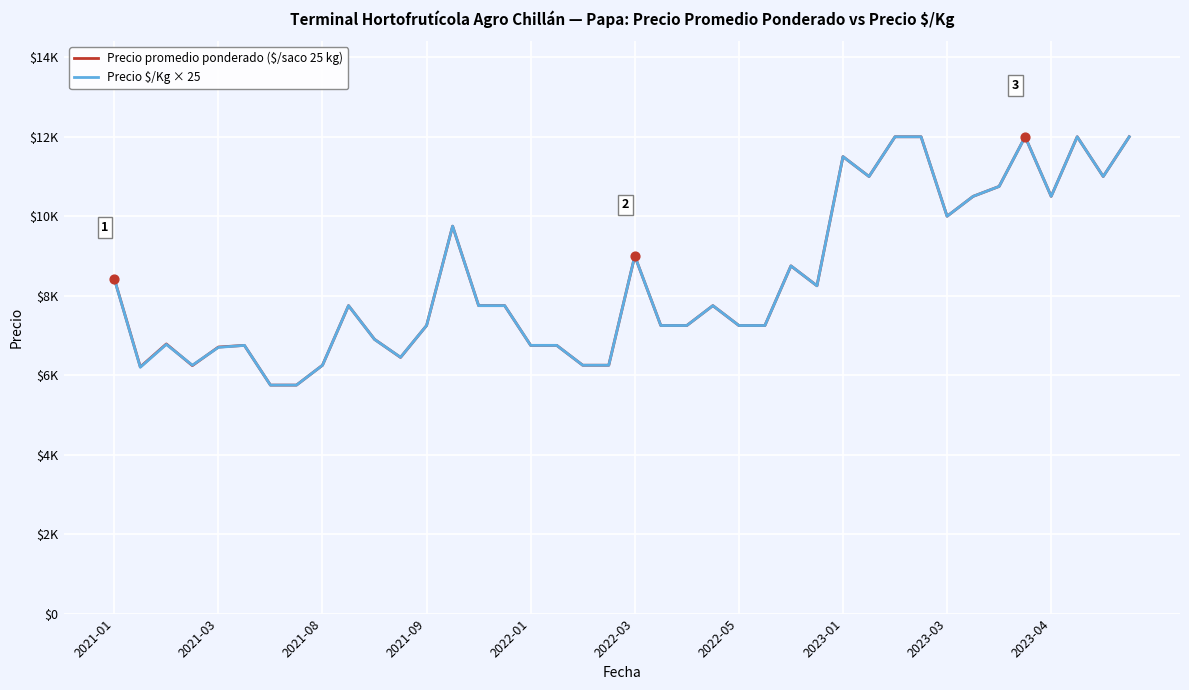

At how many categories does at least one series exceed 10968?

8